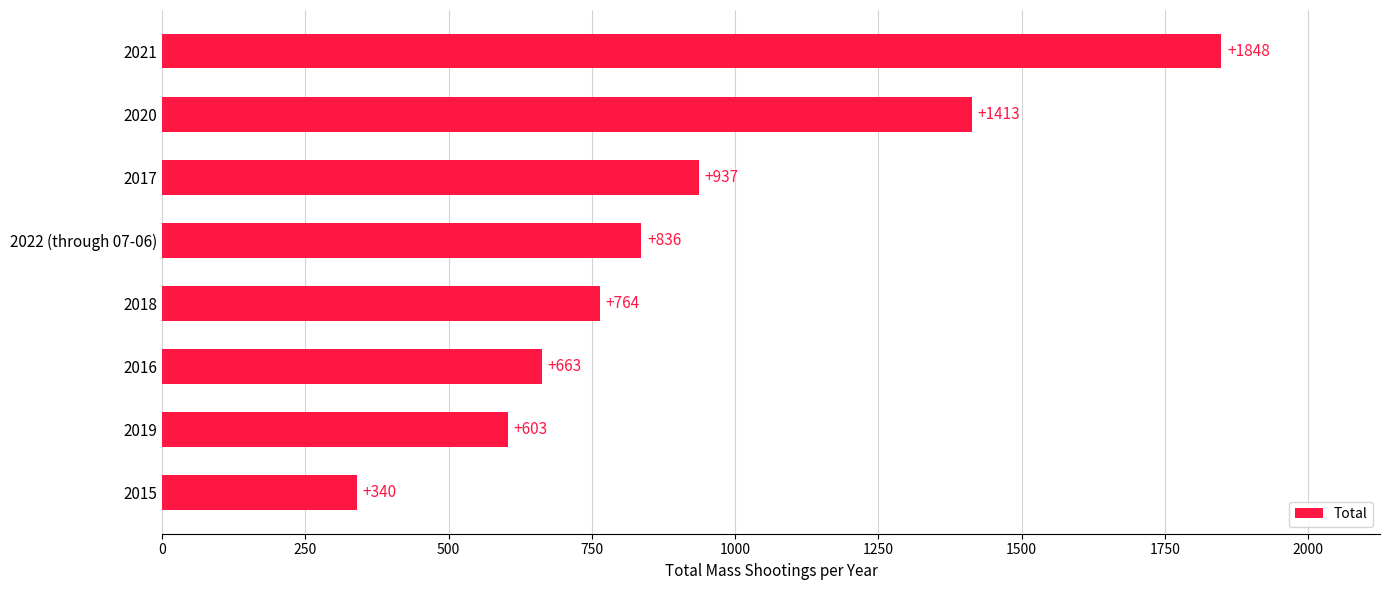

What is the change in value from 2015 to 2020?

+1073